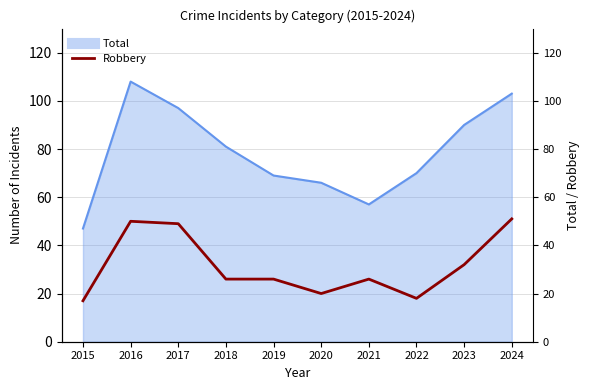

Is it true that the value at 2020 is 20?

True